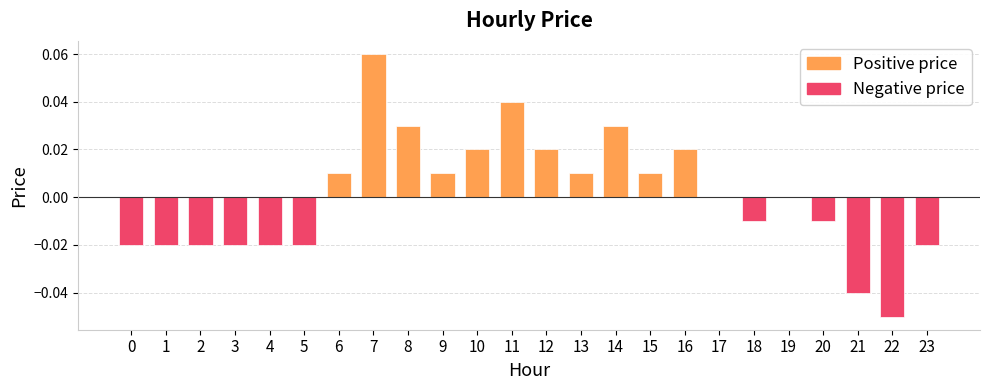

Between 10 and 11, which is larger?

11